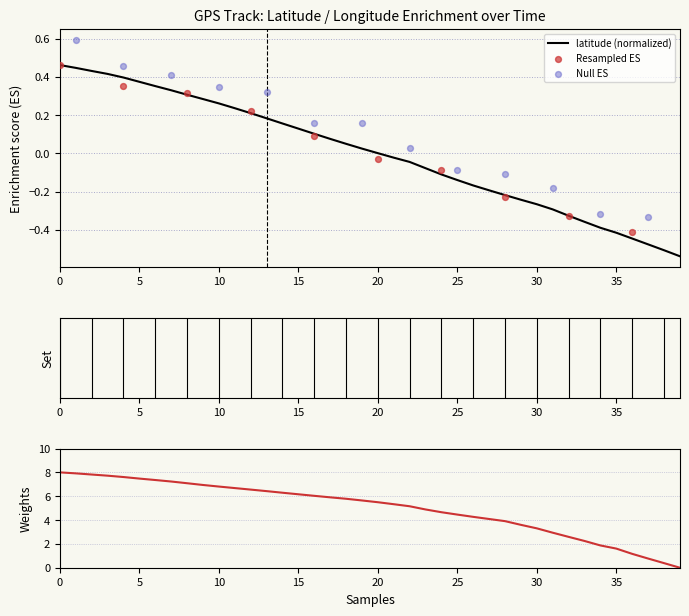

Which series contains the lowest Y value?

latitude